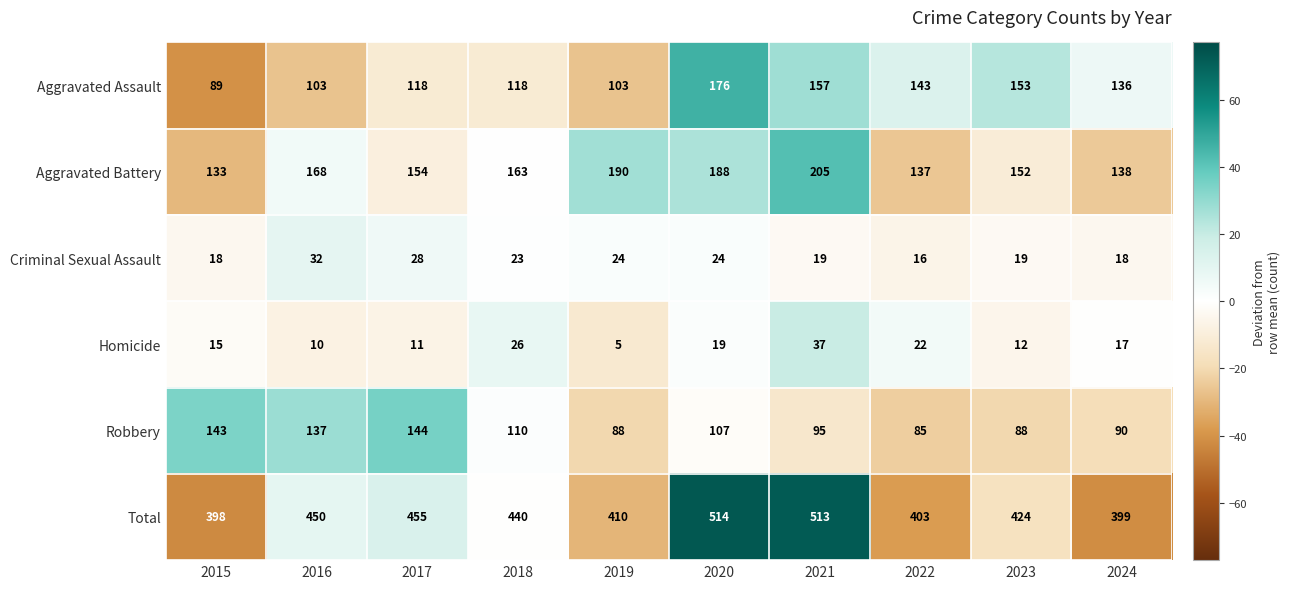

Which series has the widest spread of values?

Total